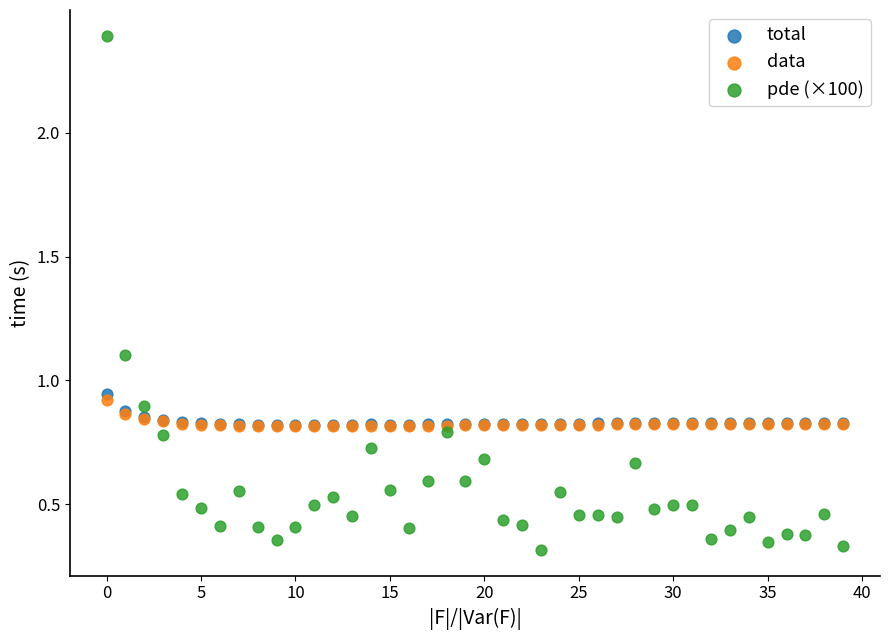

What are all the series names shown in the legend?

total, data, pde (×100)